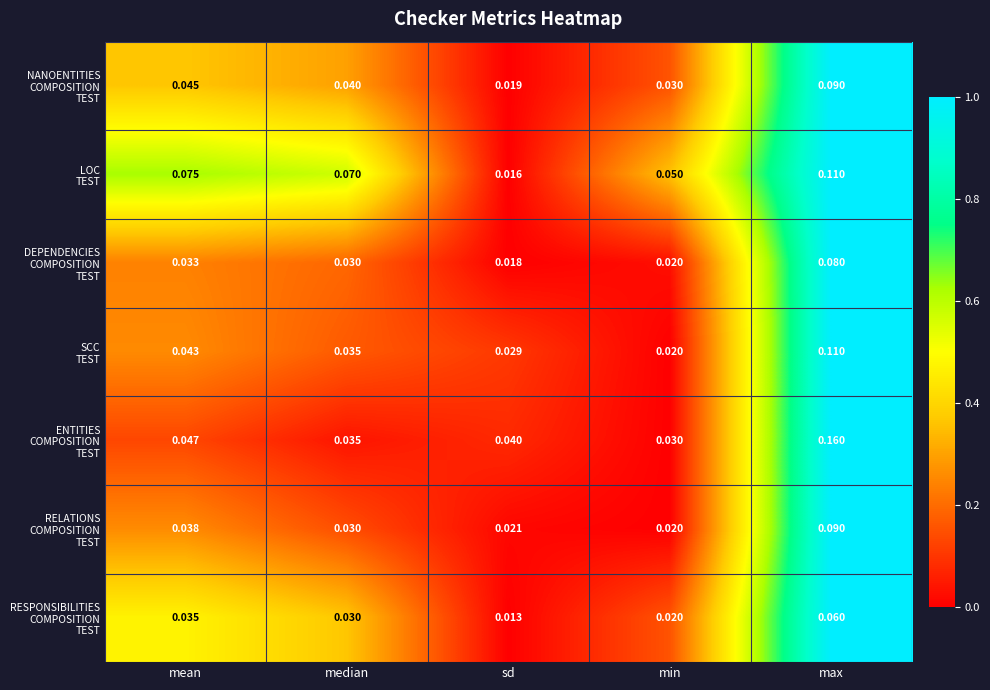

At how many categories does at least one series exceed 0?

5